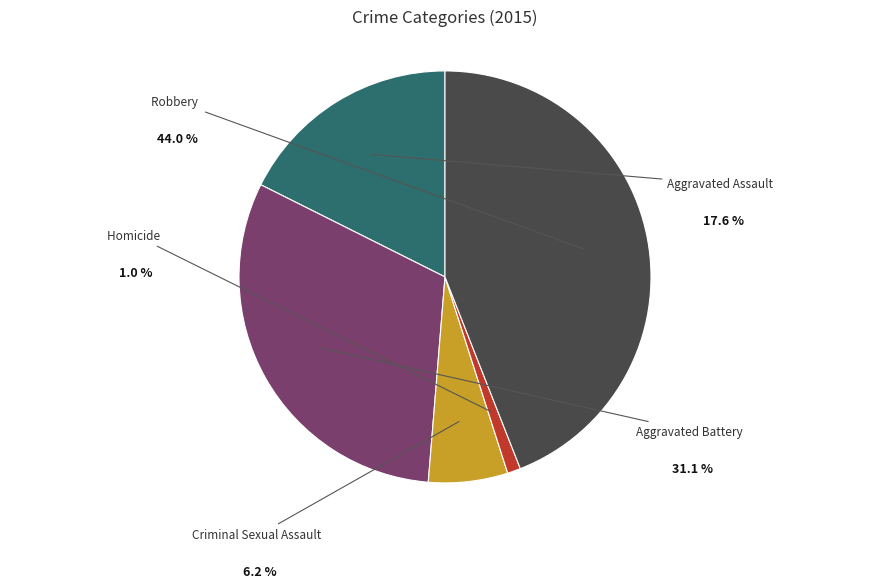

What is the smallest slice in the pie chart?

Homicide